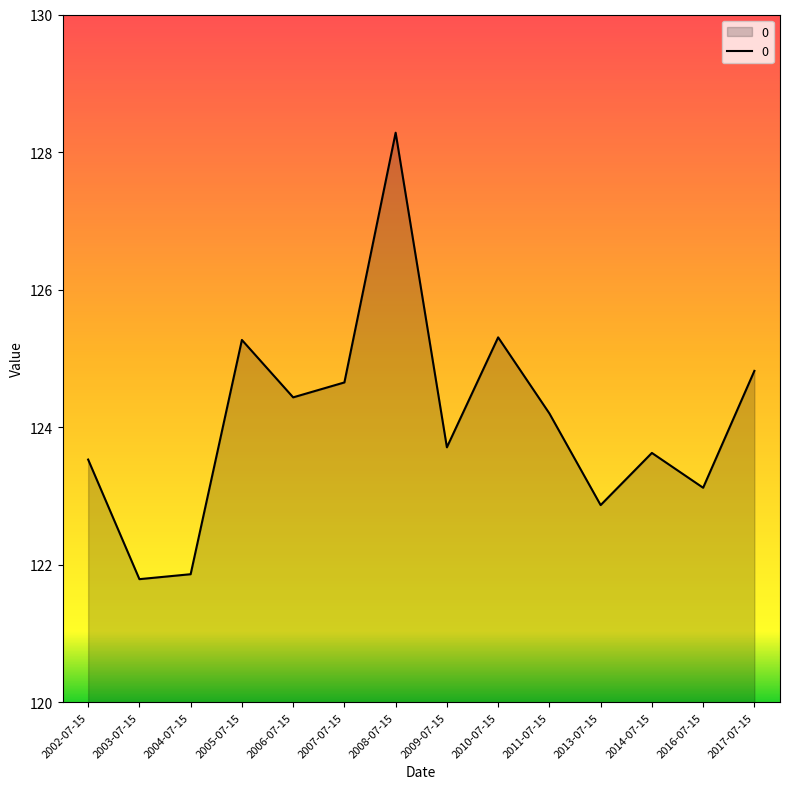

How many distinct data groups are displayed?

1